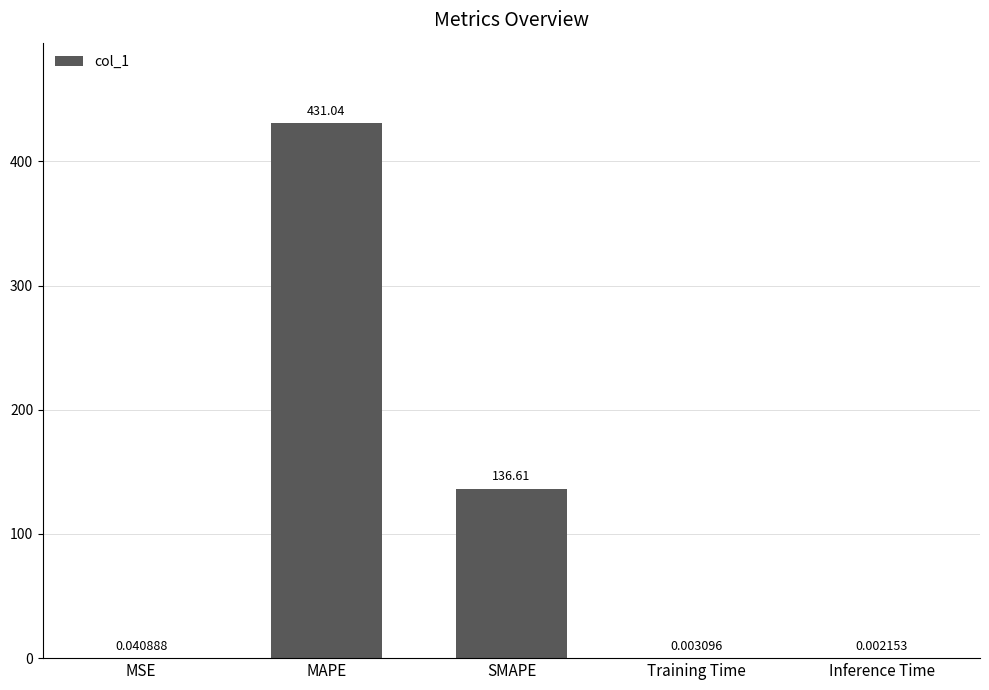

At which label is the value closest to 215?

SMAPE